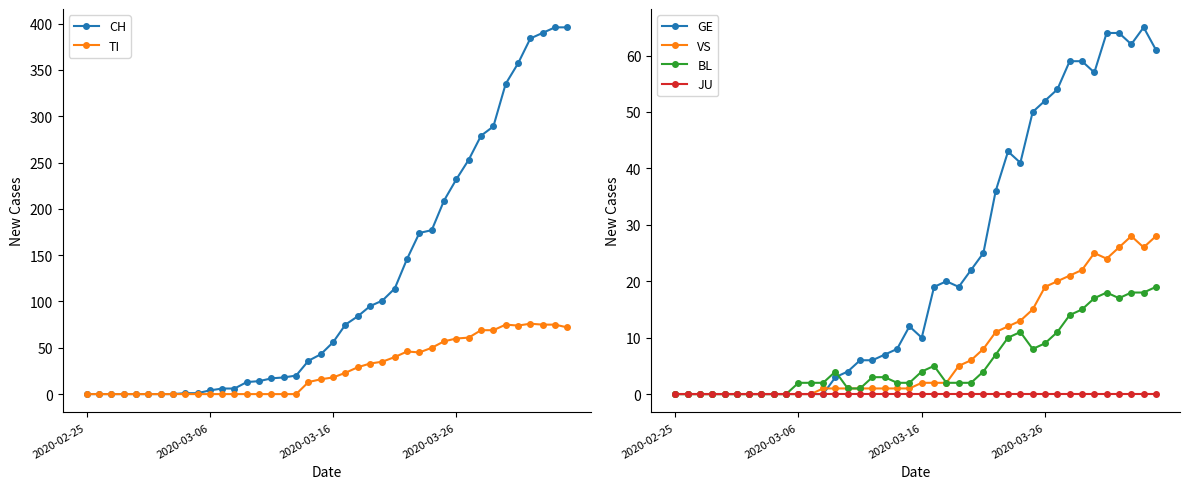

Which series has the widest spread of values?

CH